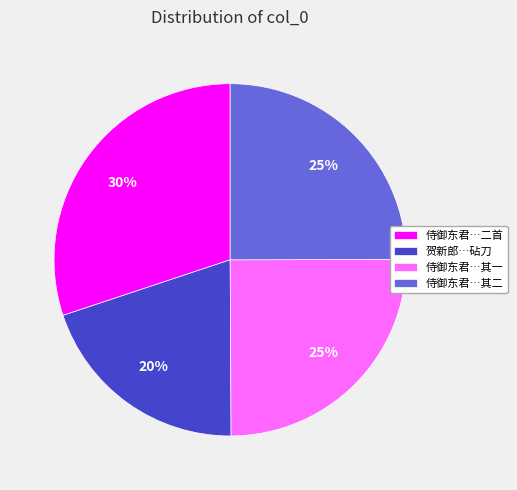

To the nearest percent, what percentage of the pie is 侍御东君…其一?

25%